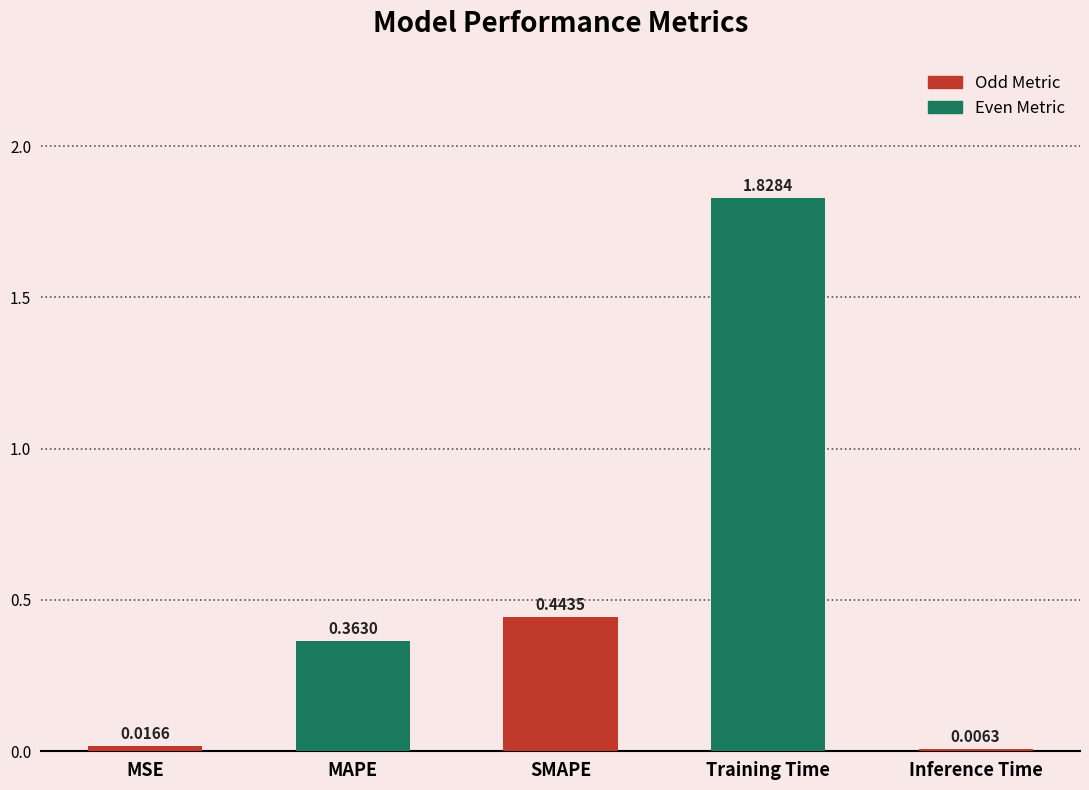

Which label corresponds to the largest value in the chart?

Training Time